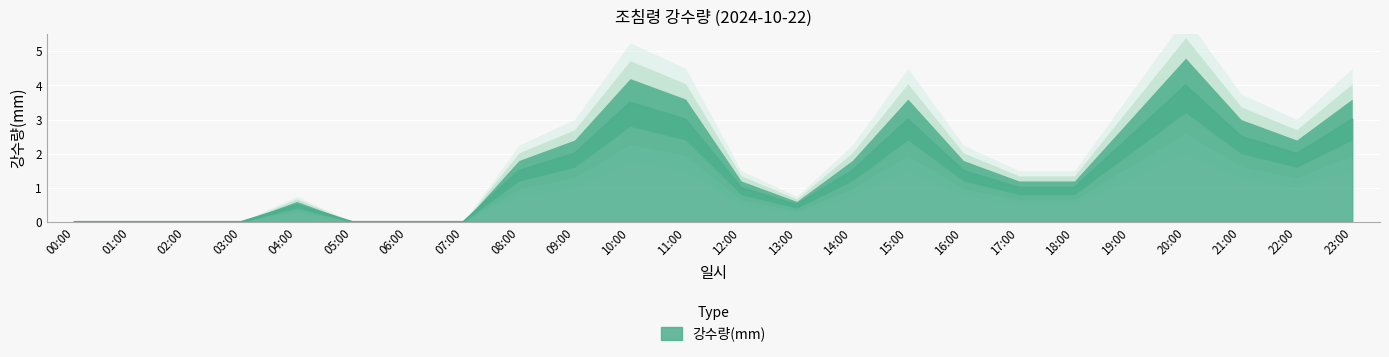

Rank the categories by value from lowest to highest.

00:00, 01:00, 02:00, 03:00, 05:00, 06:00, 07:00, 04:00, 13:00, 12:00, 17:00, 18:00, 08:00, 14:00, 16:00, 09:00, 22:00, 19:00, 21:00, 11:00, 15:00, 23:00, 10:00, 20:00